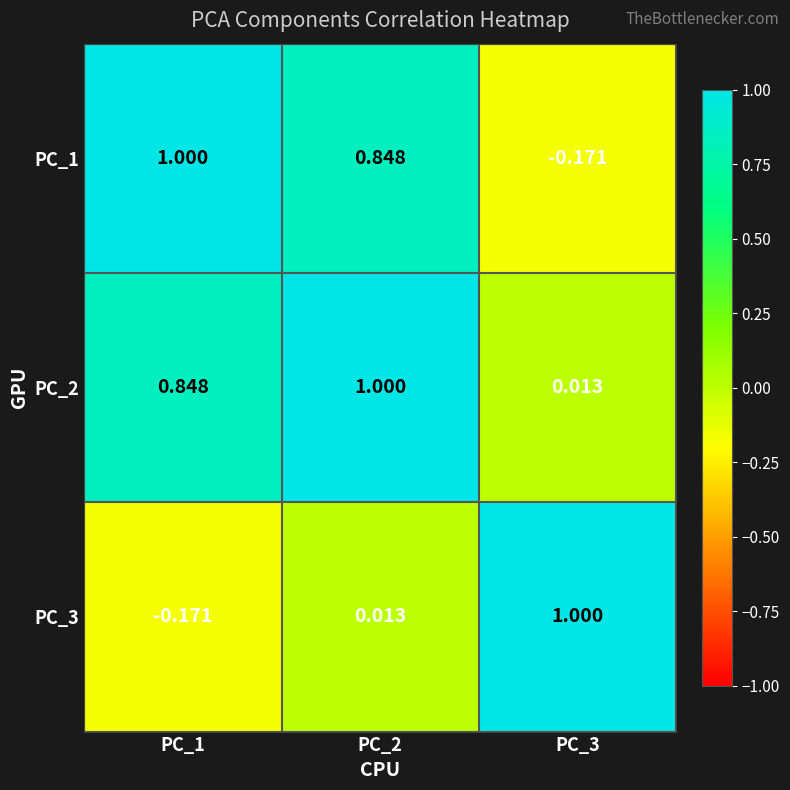

Is the value of PC_3 at PC_3 greater than the value of PC_2 at PC_1?

Yes